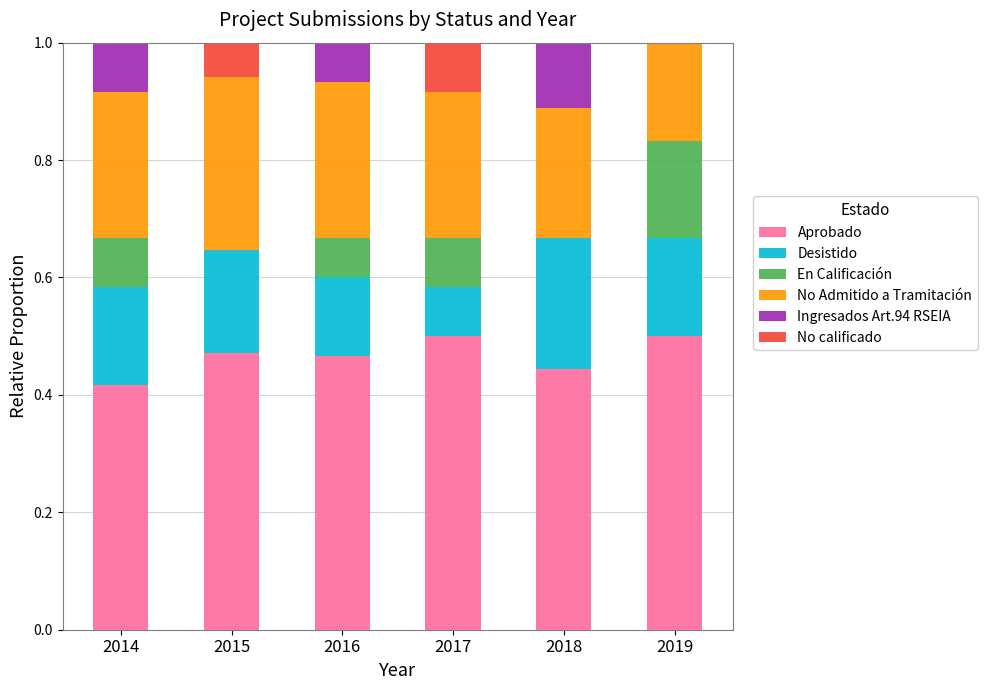

What is the total value across all series at 2019?

1.0